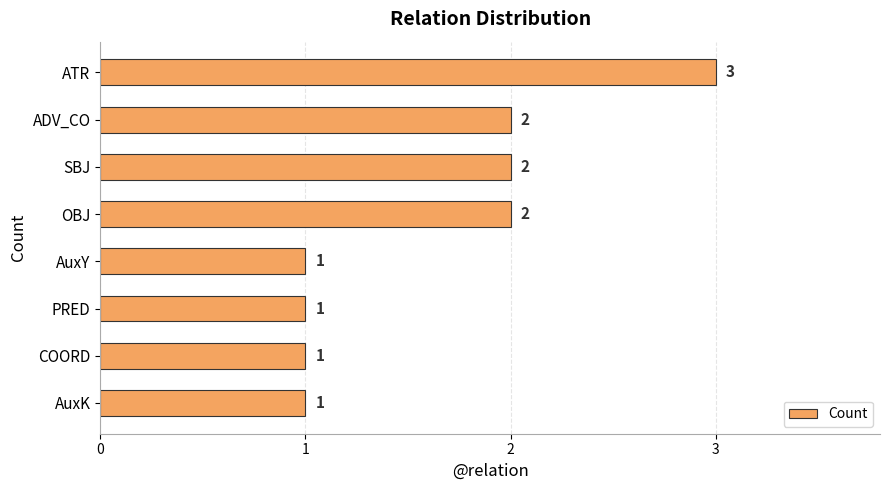

How many series are shown in this chart?

1